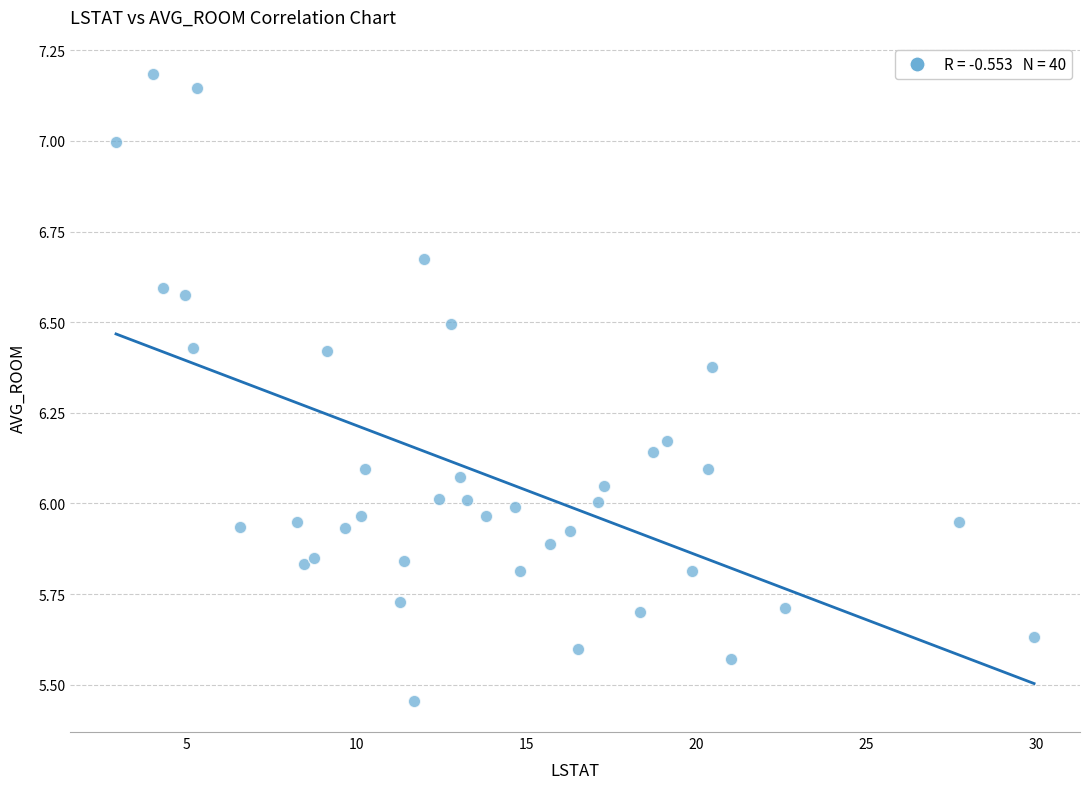

What is the range of X values (max minus min)?

27.0